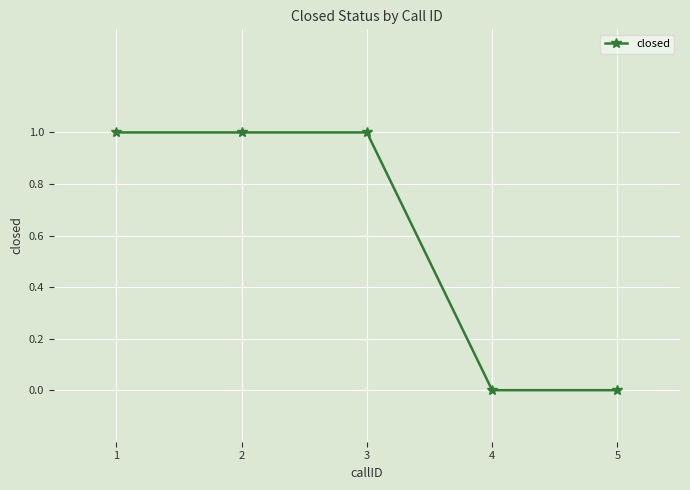

What is the approximate value at 1?

1